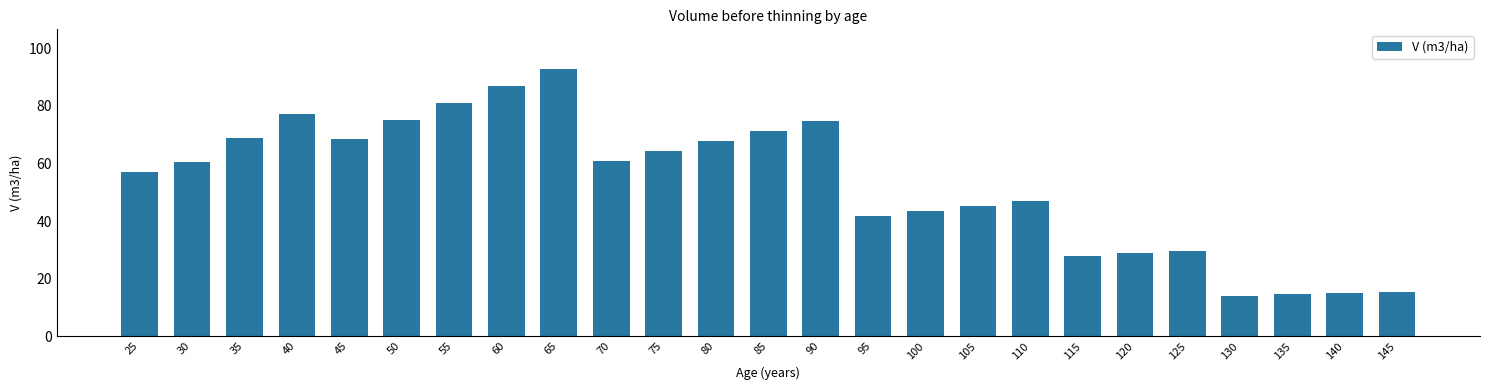

Between 125 and 115, which is larger?

125